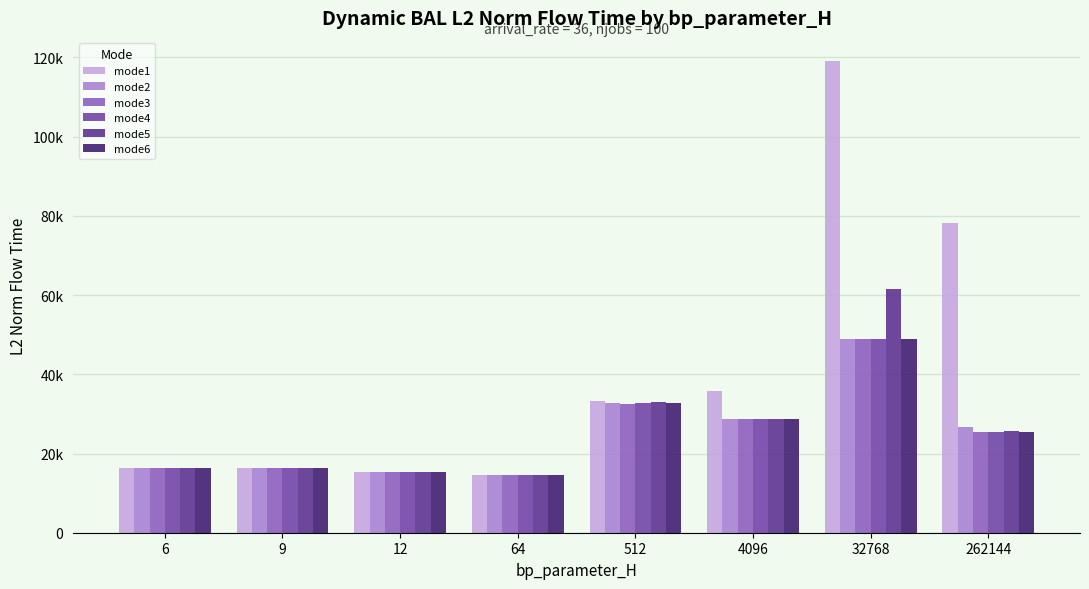

Which category has the lowest value in the mode1 series?

64